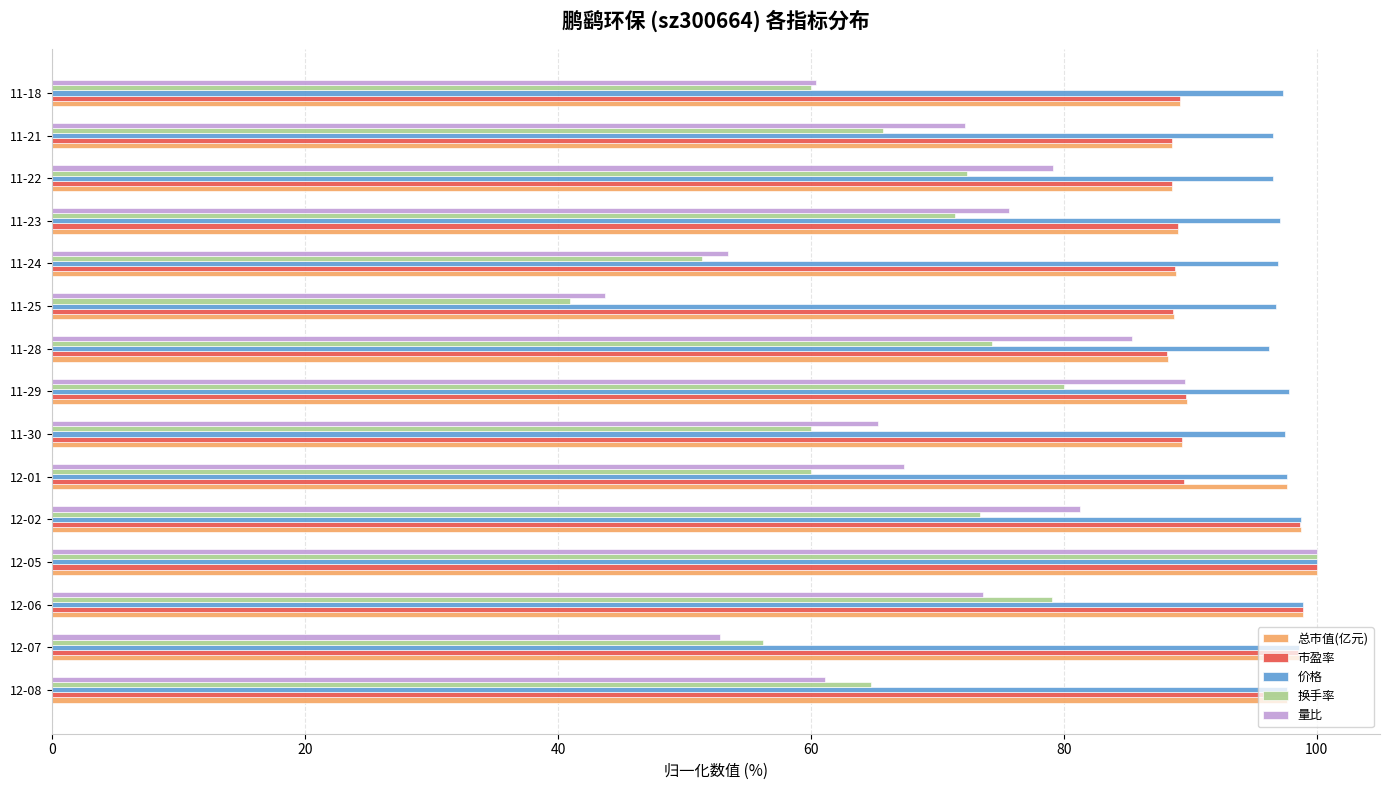

What is the greatest value displayed?

100.0